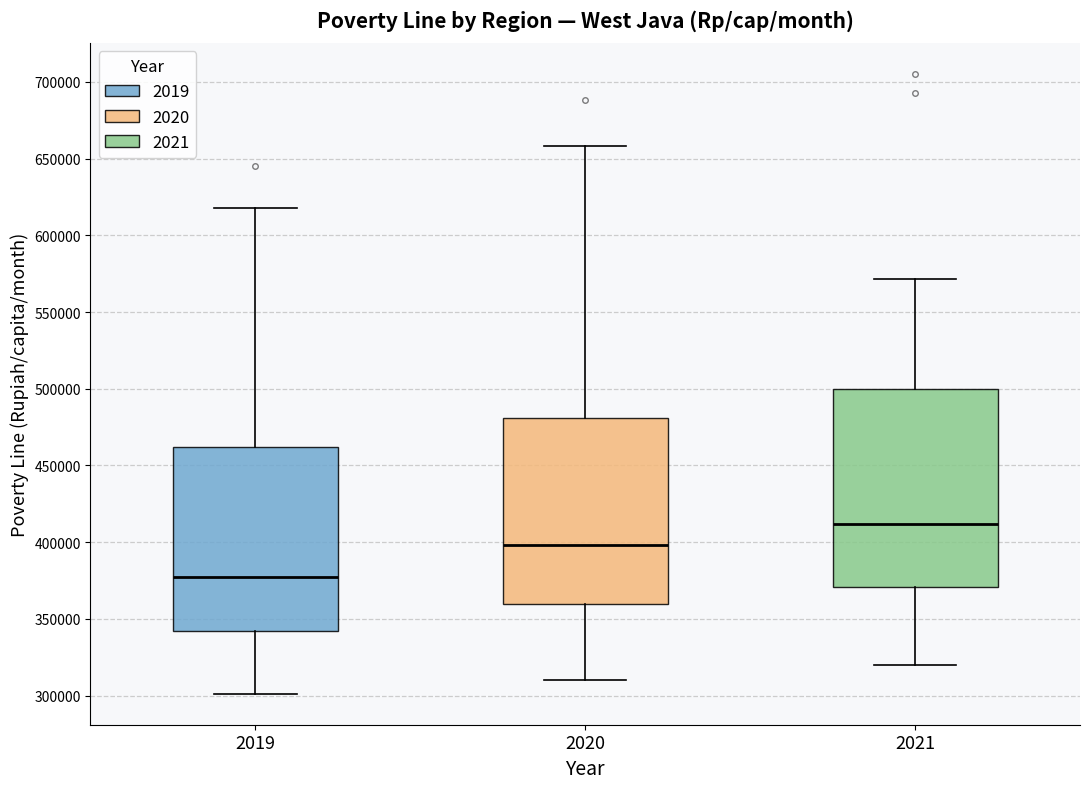

Reading left to right, read every box against the y-axis: the position of its median line, the range the box covers, and the ends of its whiskers. The values are not printed on the chart, so give them approximately, as read against the axis.

2019: median 380000, box 340000 to 460000, whiskers 300000 to 620000
2020: median 400000, box 360000 to 480000, whiskers 310000 to 660000
2021: median 410000, box 370000 to 500000, whiskers 320000 to 570000